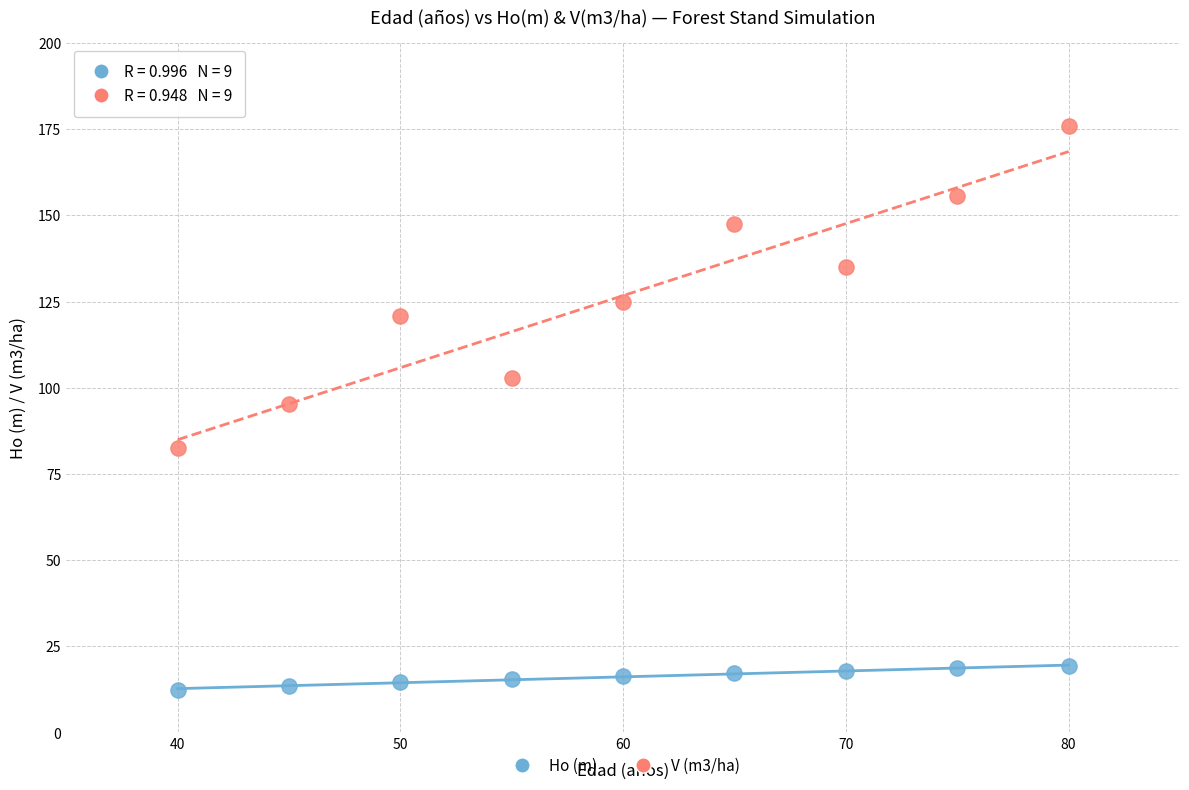

Which series has the widest spread of Y values?

V (m3/ha)